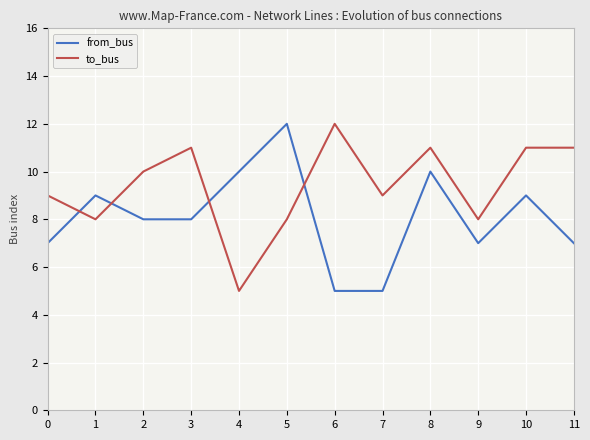

Reading right to left, what are all the values shown in this chart?

from_bus: 7	9	7	10	5	5	12	10	8	8	9	7
to_bus: 11	11	8	11	9	12	8	5	11	10	8	9